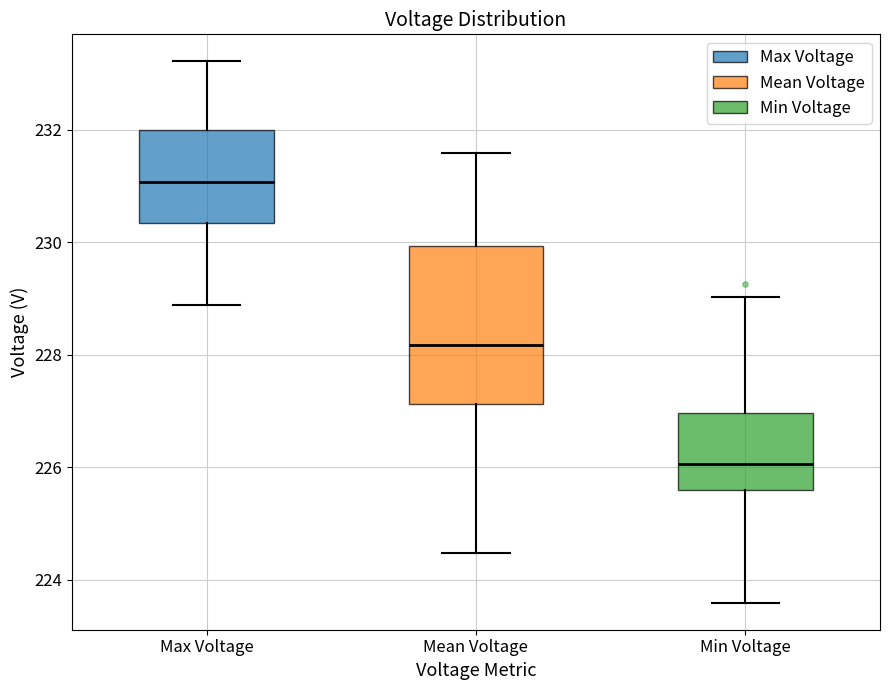

Reading left to right, transcribe this box plot: for each box, give where its median line is, the range the box spans, and where its two whiskers end, as read against the y-axis. The values are not printed on the chart, so give them approximately, as read against the axis.

Max Voltage: median 231.0, box 230.4 to 232.0, whiskers 228.8 to 233.2
Mean Voltage: median 228.2, box 227.2 to 230.0, whiskers 224.4 to 231.6
Min Voltage: median 226.0, box 225.6 to 227.0, whiskers 223.6 to 229.0